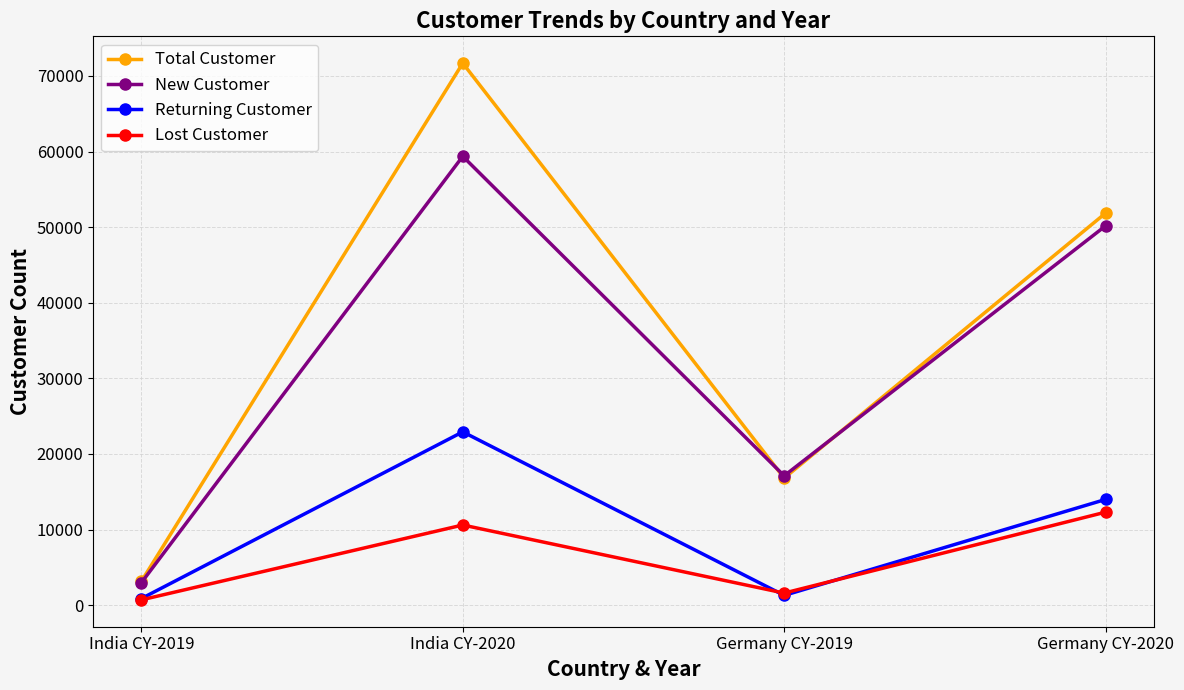

Where does the Returning Customer series first go above 13976?

India CY-2020